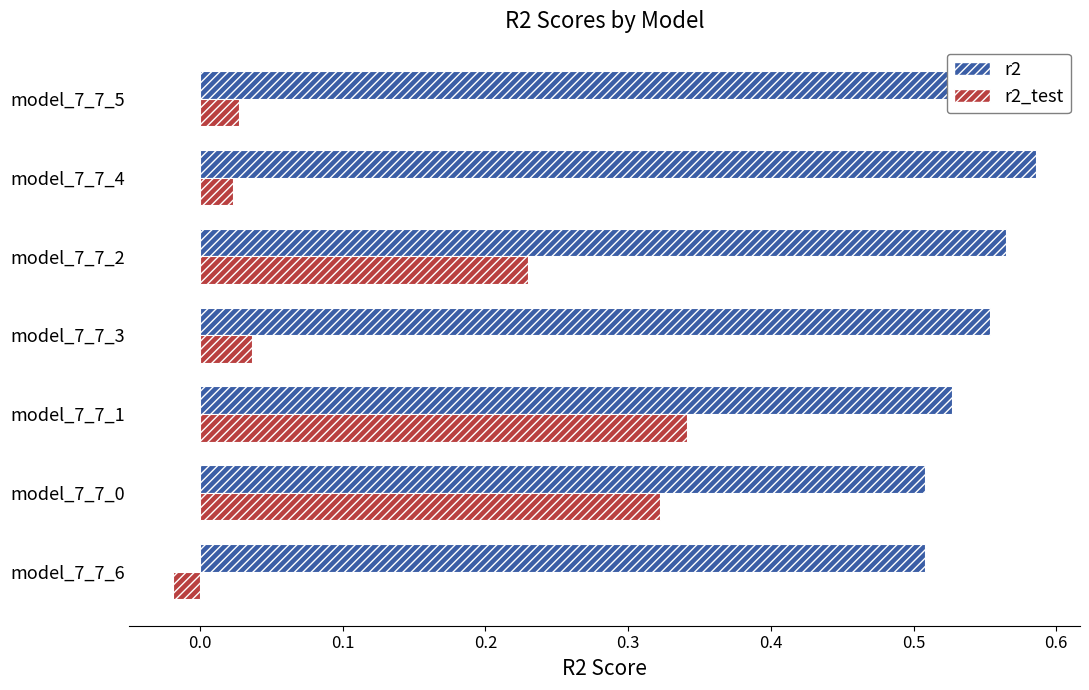

Rank the series by their average value, from highest to lowest.

r2, r2_test